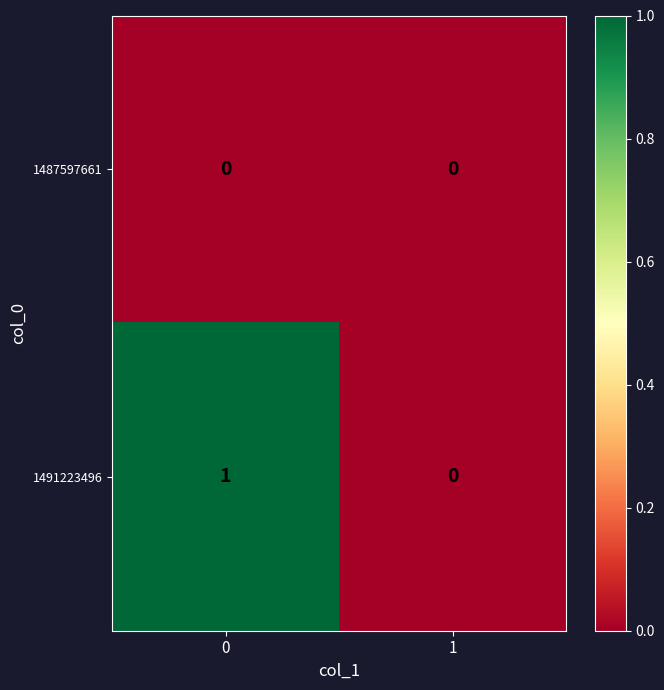

Reading left to right, list all the values displayed in this chart.

1487597661: 0=0	1=0
1491223496: 0=1	1=0